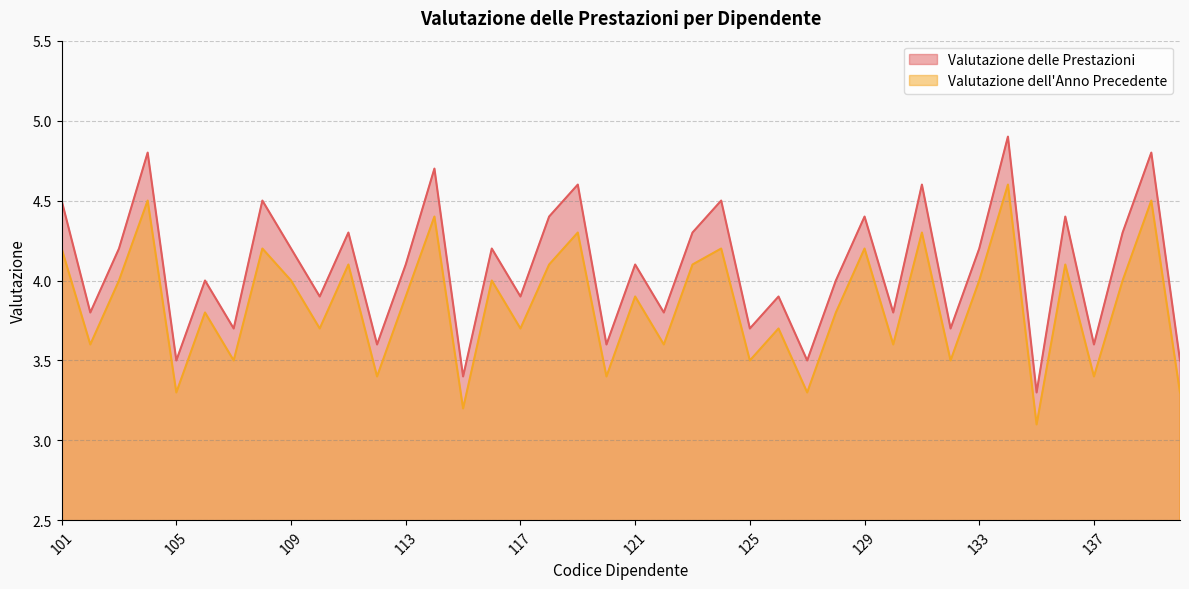

What is the spread (max minus min) of values at 120?

0.2